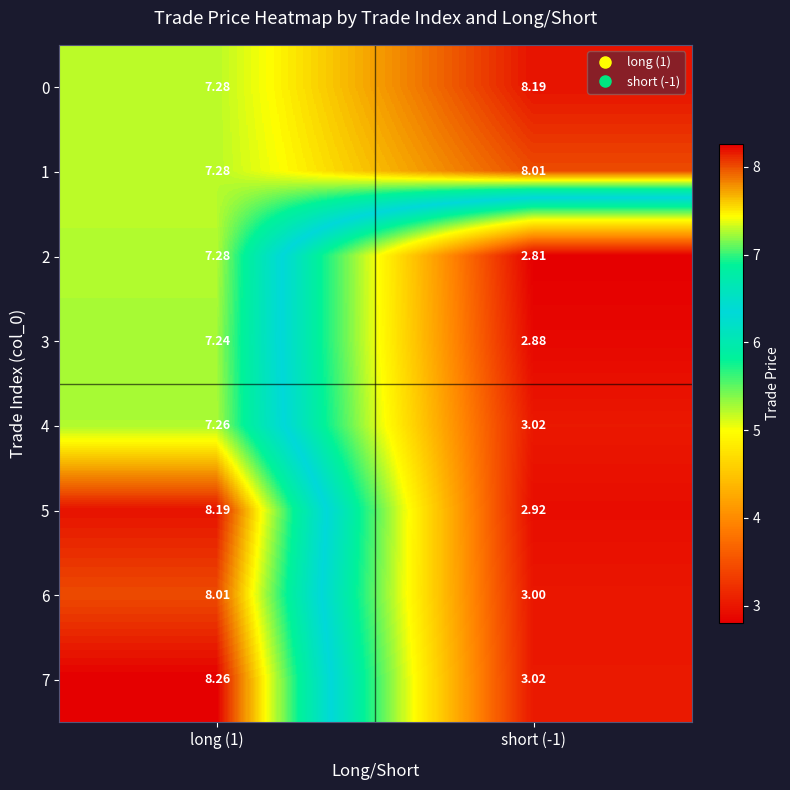

At which category is the sum across all series the highest?

long (1)